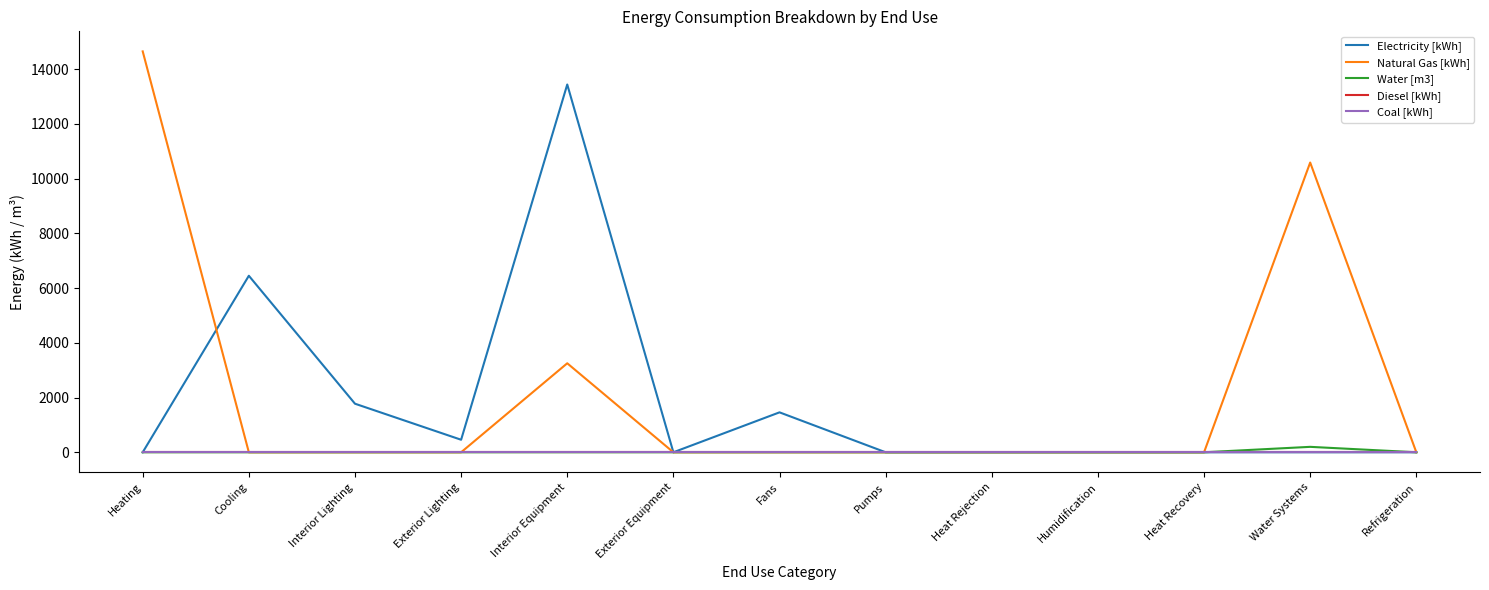

What is the average value of the Natural Gas [kWh] series?

2191.2